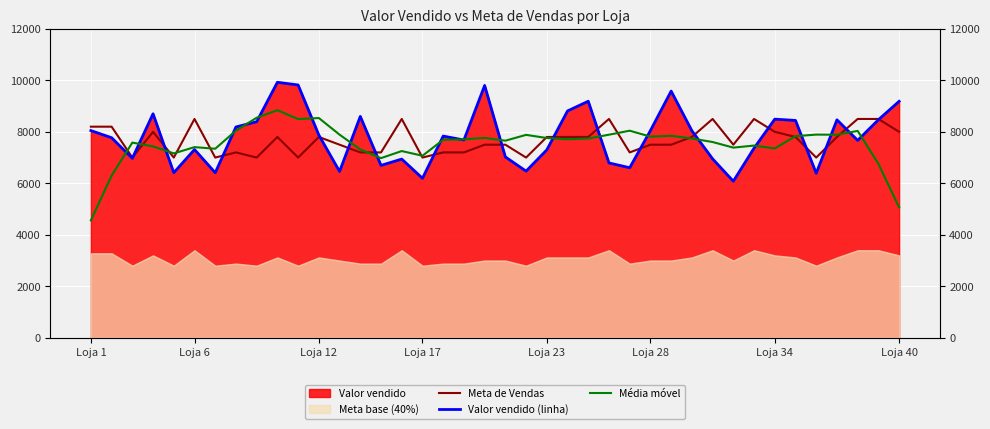

True or false: Meta de Vendas has more than 0 points higher than both neighbors.

True